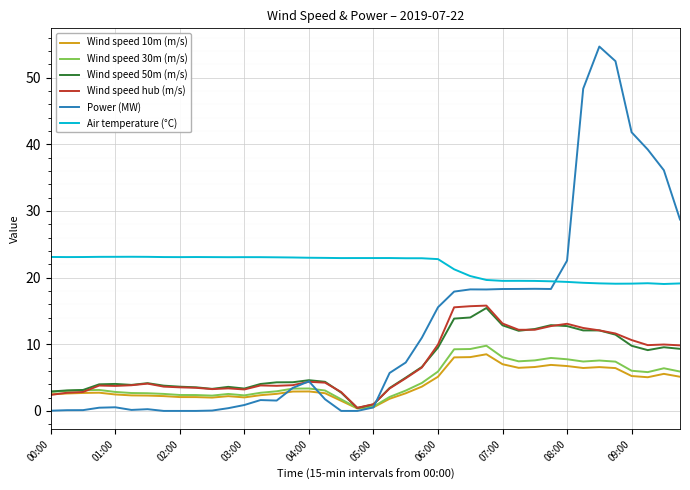

In Wind speed 10m (m/s), how many points are lower than both neighbors (excluding endpoints)?

6